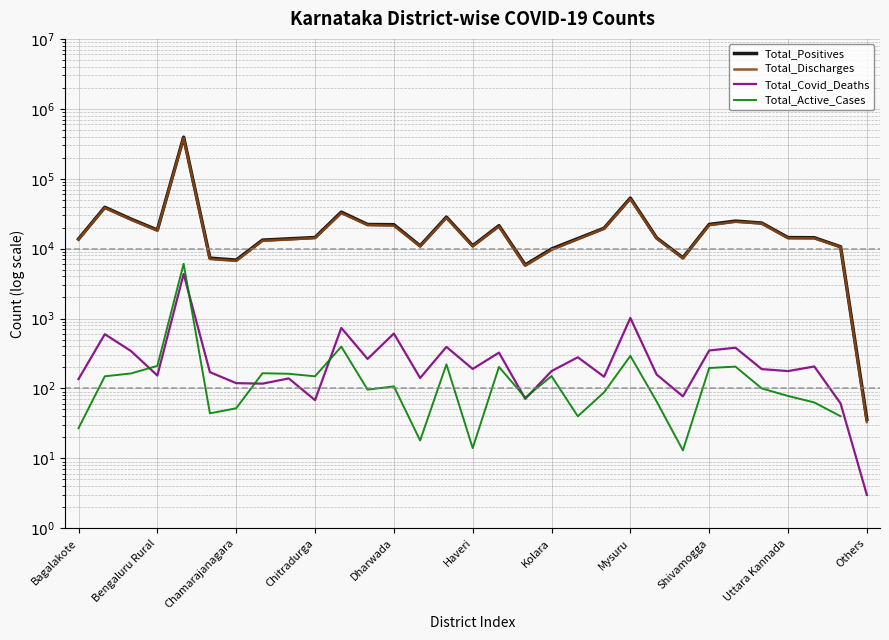

What are all the series names shown in the legend?

Total_Positives, Total_Discharges, Total_Covid_Deaths, Total_Active_Cases